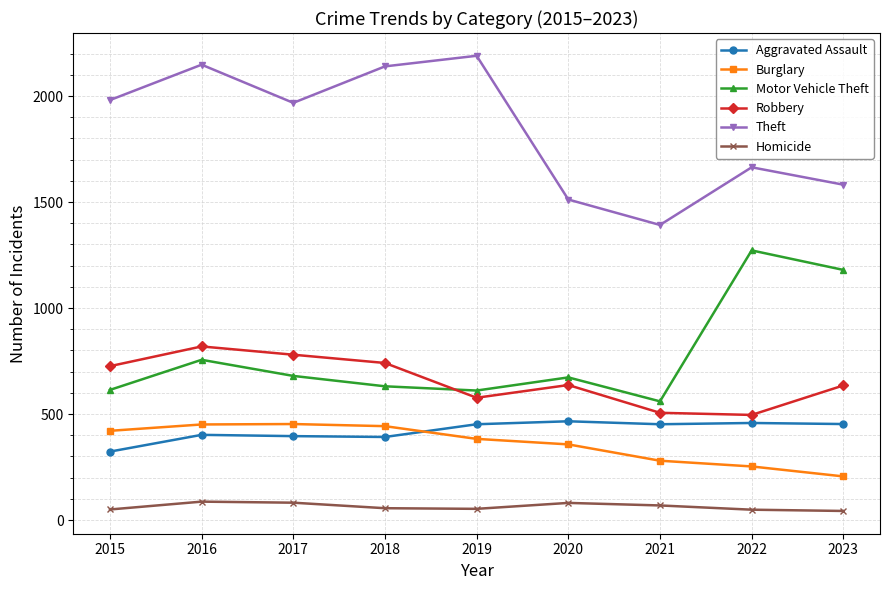

At which label does Burglary first exceed 383?

2015